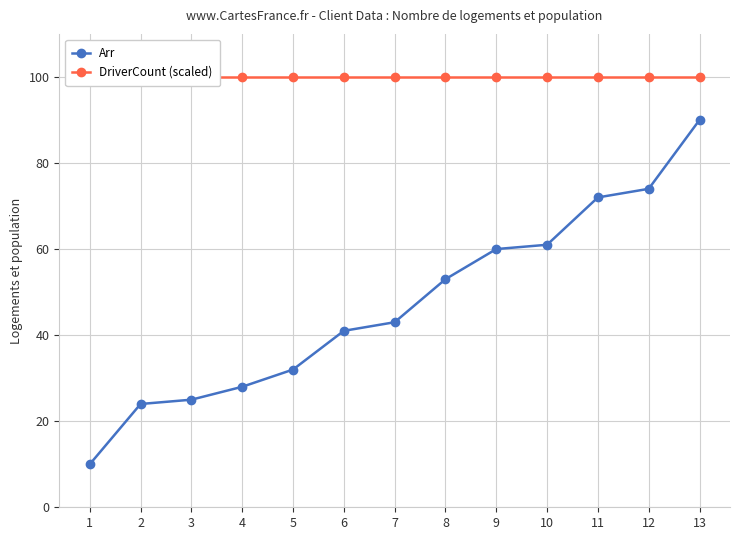

Which has a higher value, 4 or 9?

9